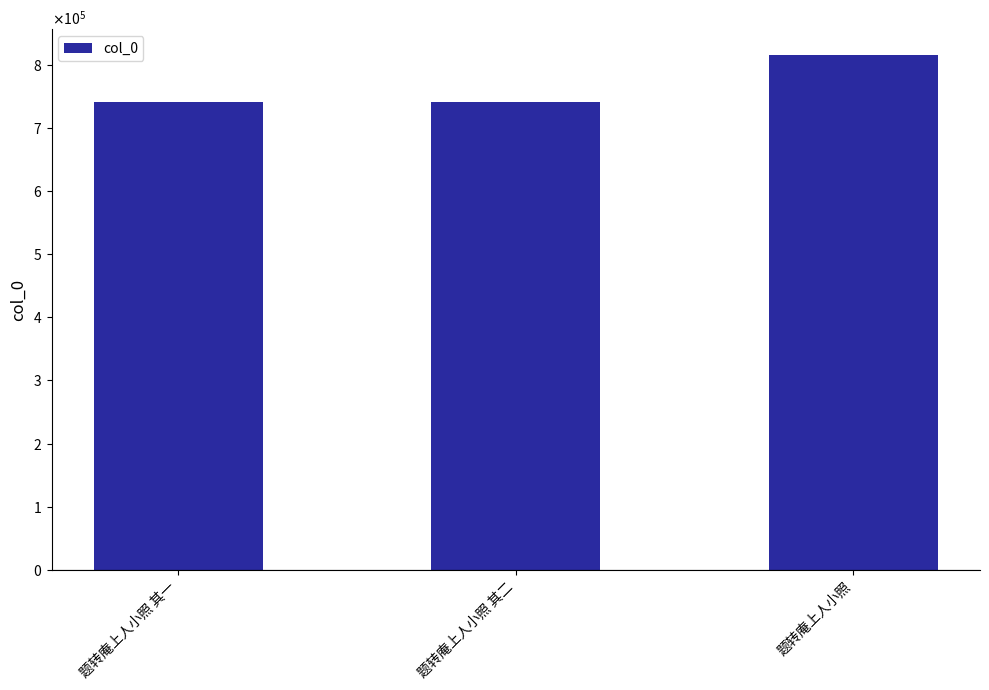

Are the bars grouped side by side (vs. stacked)?

No